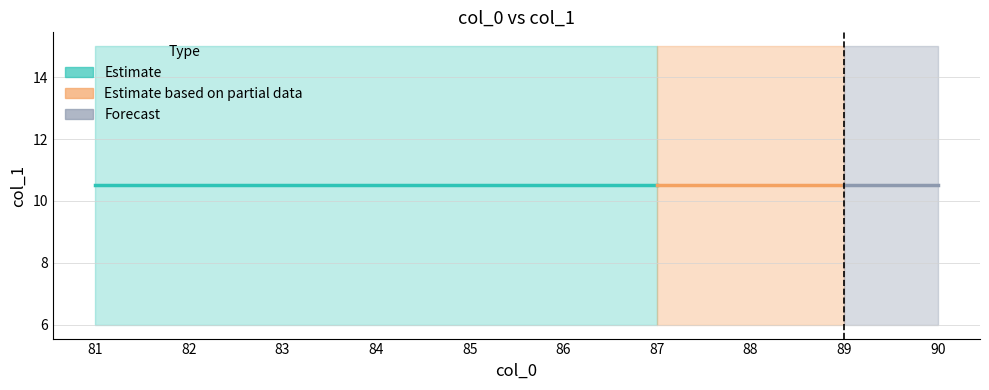

What is the sum of all col_1_upper values?

115